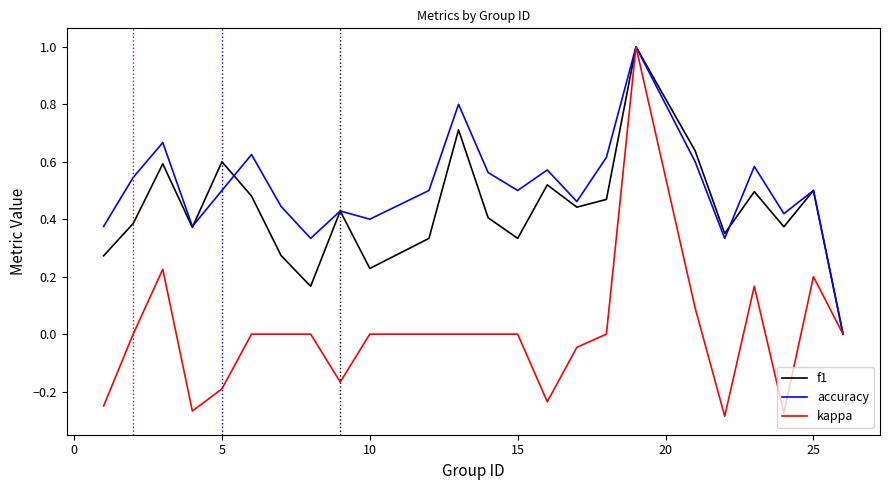

What is the highest value of the f1 series?

1.0